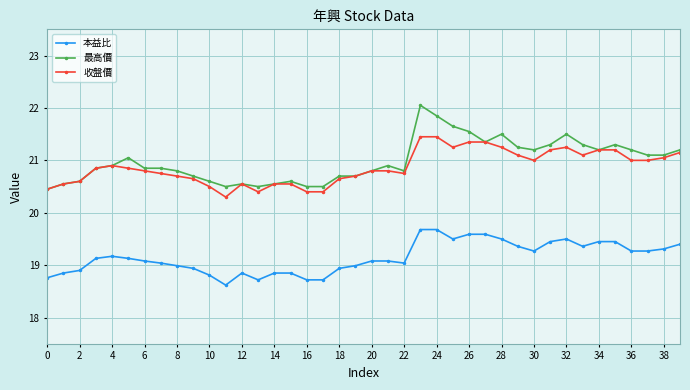

List the series in order of their peak value, lowest first.

本益比, 收盤價, 最高價